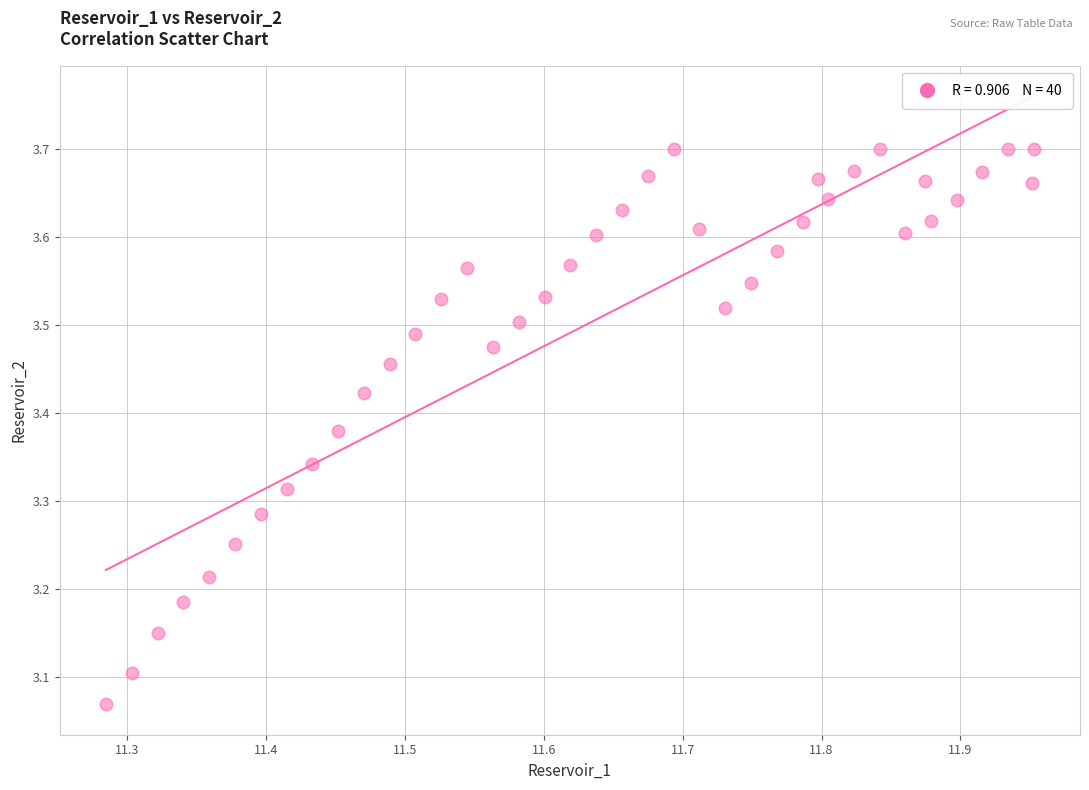

What is the range of X values (max minus min)?

0.7